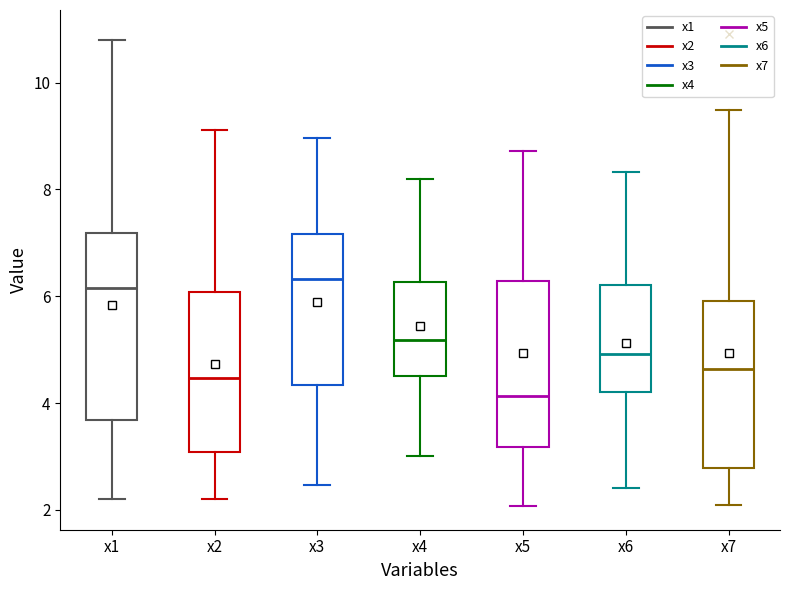

Reading left to right, transcribe this box plot: for each box, give where its median line is, the range the box spans, and where its two whiskers end, as read against the y-axis. The values are not printed on the chart, so give them approximately, as read against the axis.

x1: median 6.2, box 3.6 to 7.2, whiskers 2.2 to 10.8
x2: median 4.4, box 3.0 to 6.0, whiskers 2.2 to 9.2
x3: median 6.4, box 4.4 to 7.2, whiskers 2.4 to 9.0
x4: median 5.2, box 4.4 to 6.2, whiskers 3.0 to 8.2
x5: median 4.2, box 3.2 to 6.2, whiskers 2.0 to 8.8
x6: median 5.0, box 4.2 to 6.2, whiskers 2.4 to 8.4
x7: median 4.6, box 2.8 to 6.0, whiskers 2.0 to 9.4